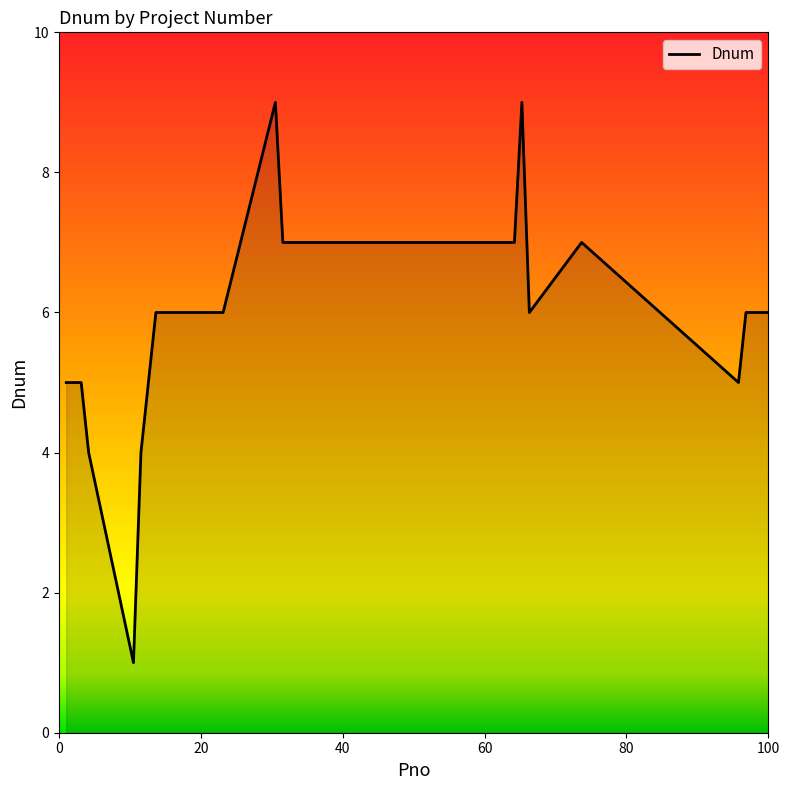

How many categories are shown in the chart?

18